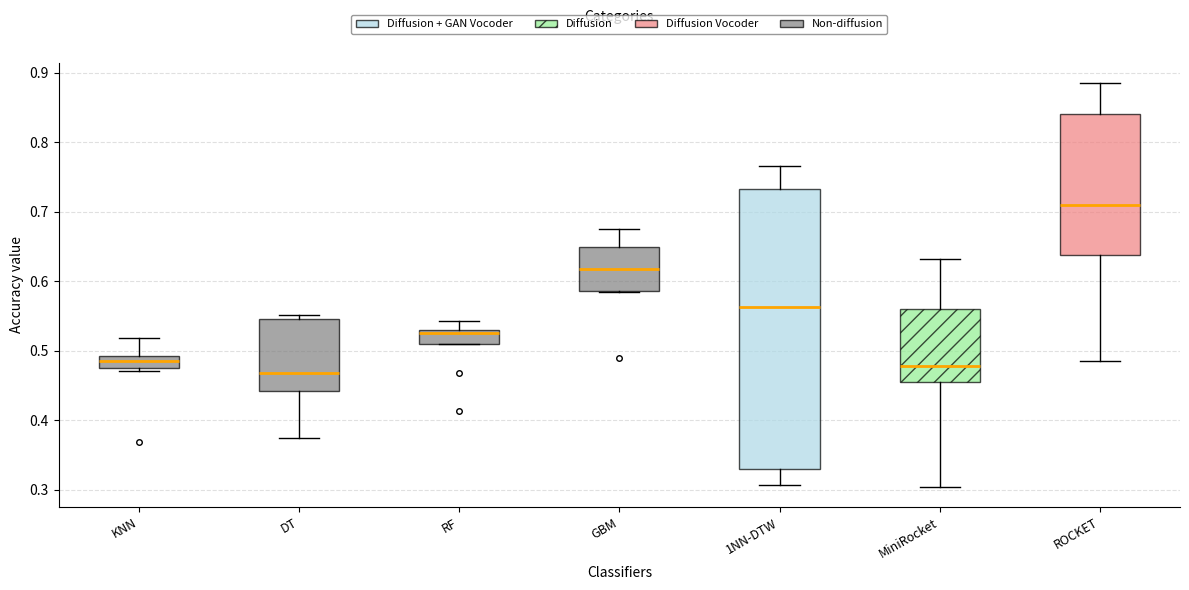

Which box has the highest median line?

ROCKET